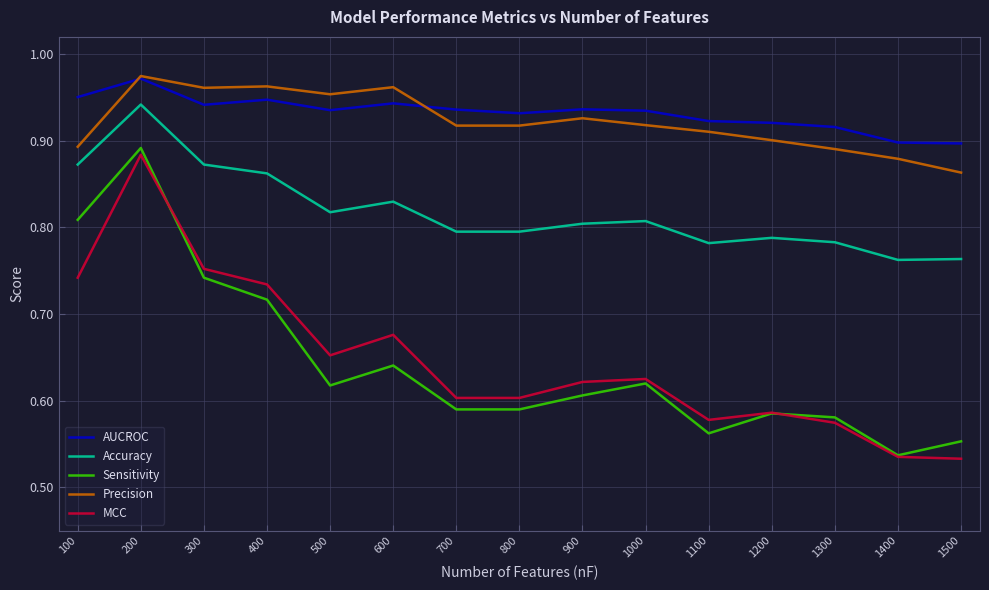

Which category has the highest value in the Accuracy series?

200